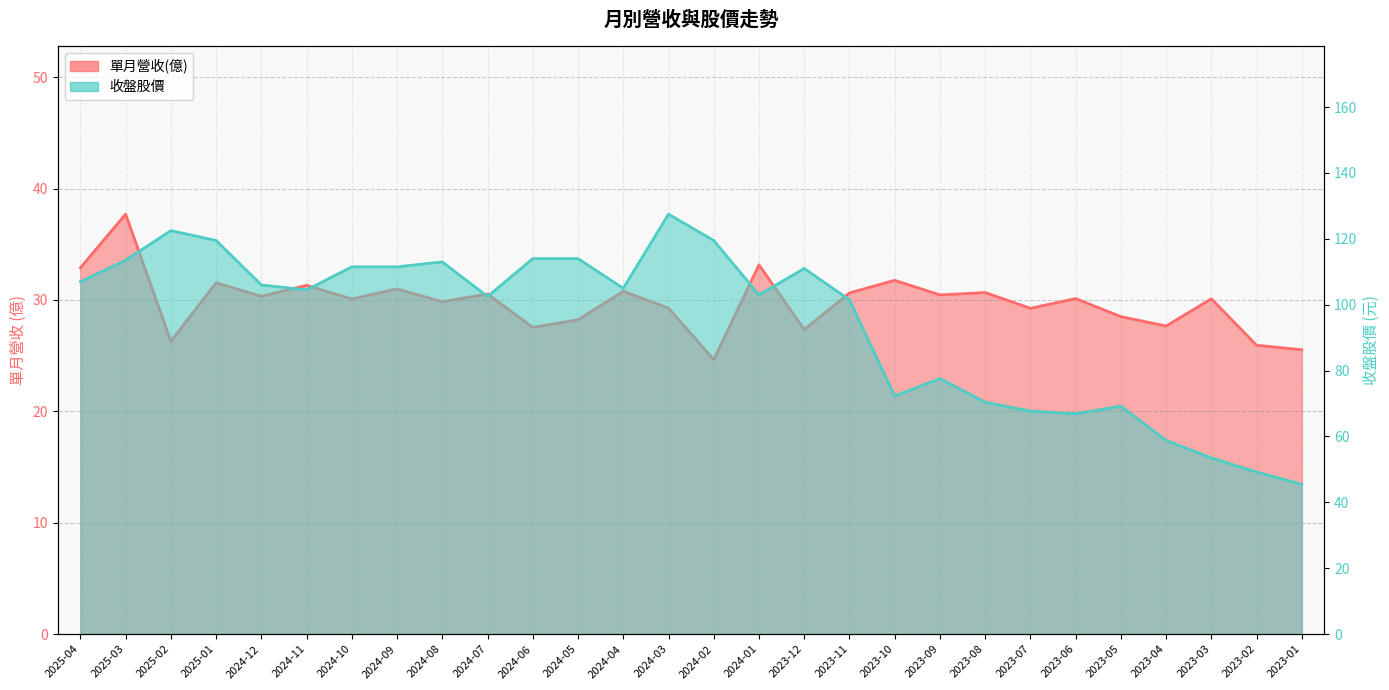

Which series has the widest spread of values?

收盤股價